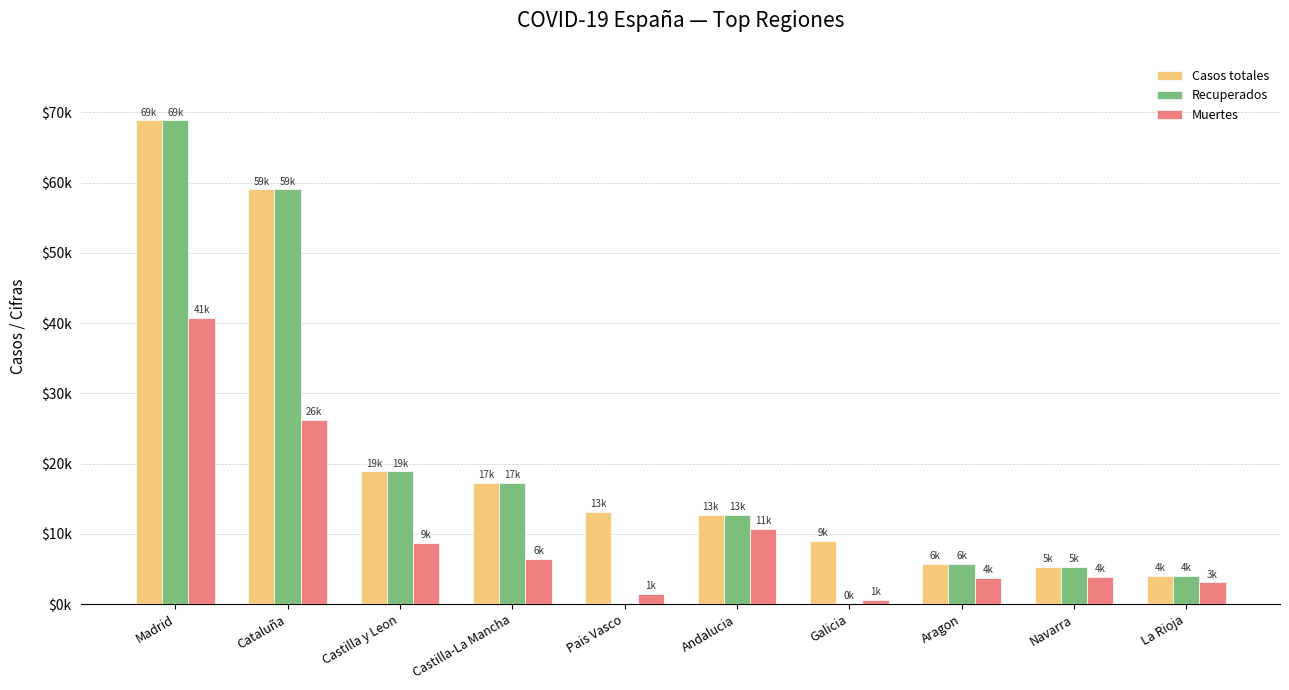

At which category is the sum across all series the highest?

Madrid